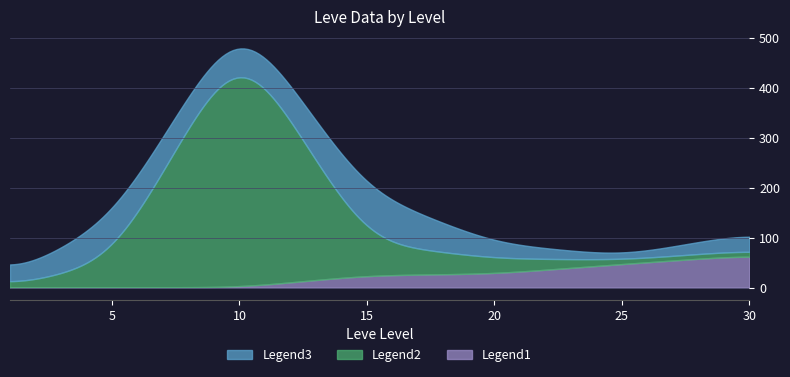

What is the maximum value for Legend1?

61.9